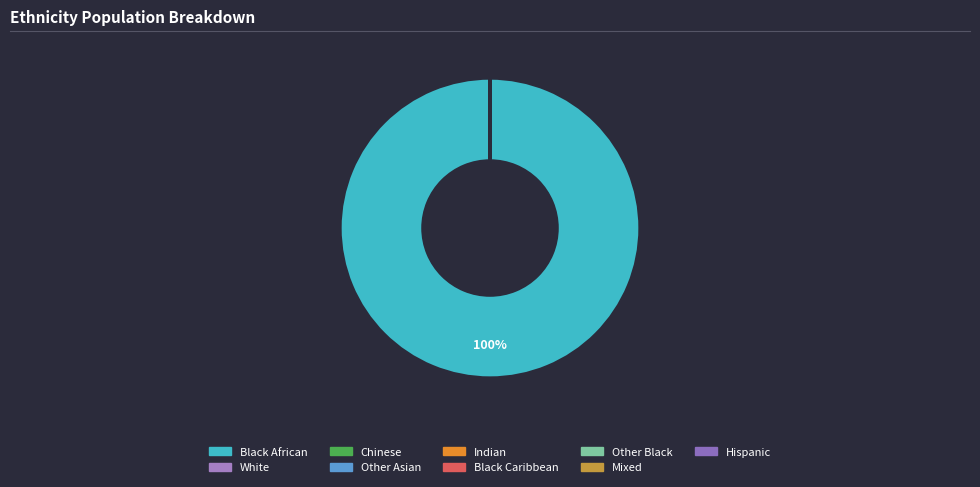

What percentage is NOT represented by Indian?

98.9%